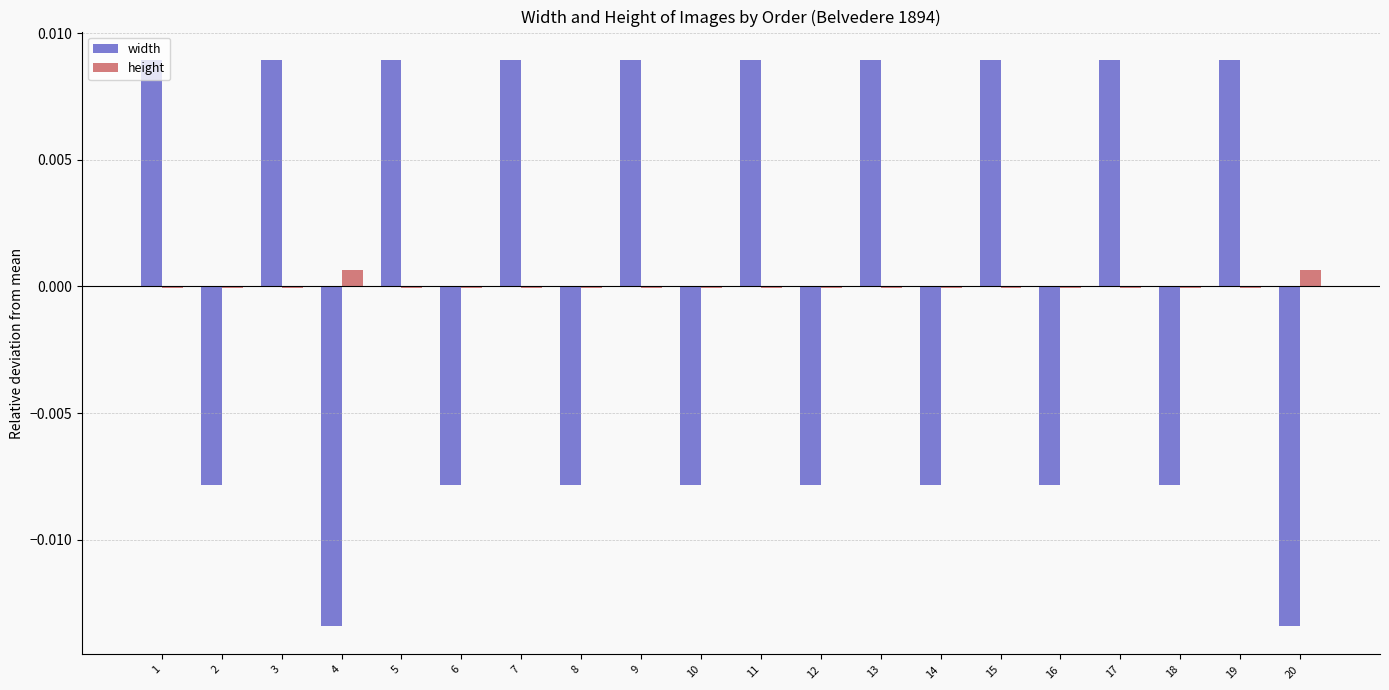

How many categories are shown in the chart?

20